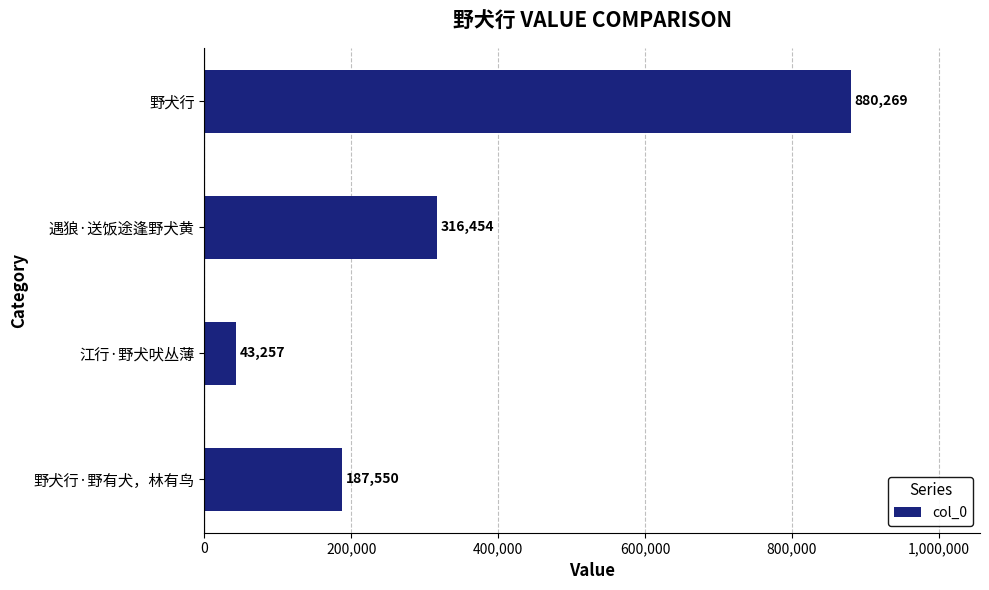

What is the difference between the maximum and minimum values?

837012